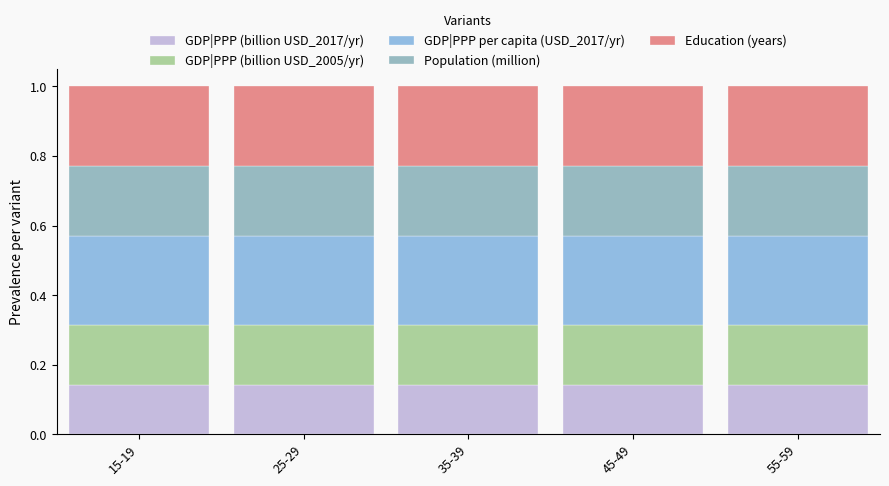

What is the total value across all series at 55-59?

1.0